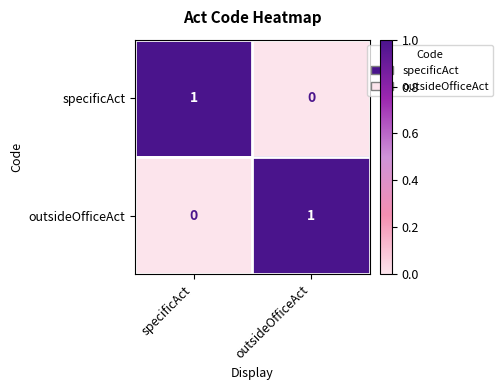

Is the value of outsideOfficeAct at outsideOfficeAct greater than the value of specificAct at outsideOfficeAct?

Yes